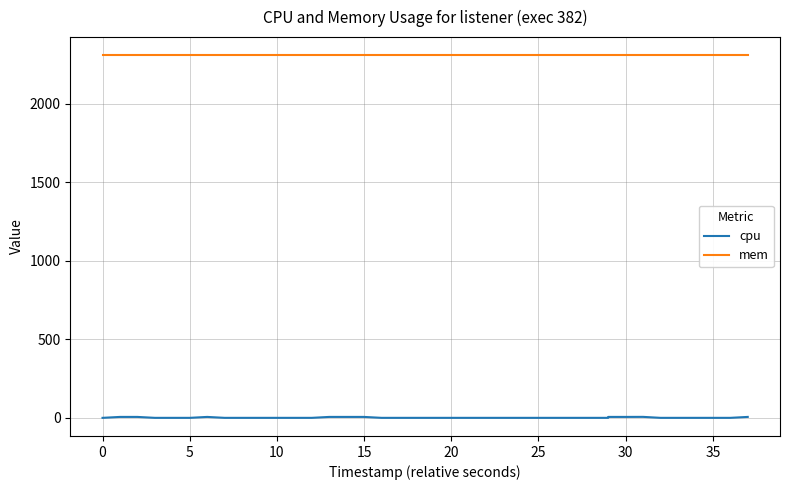

True or false: mem and cpu cross at least once.

False